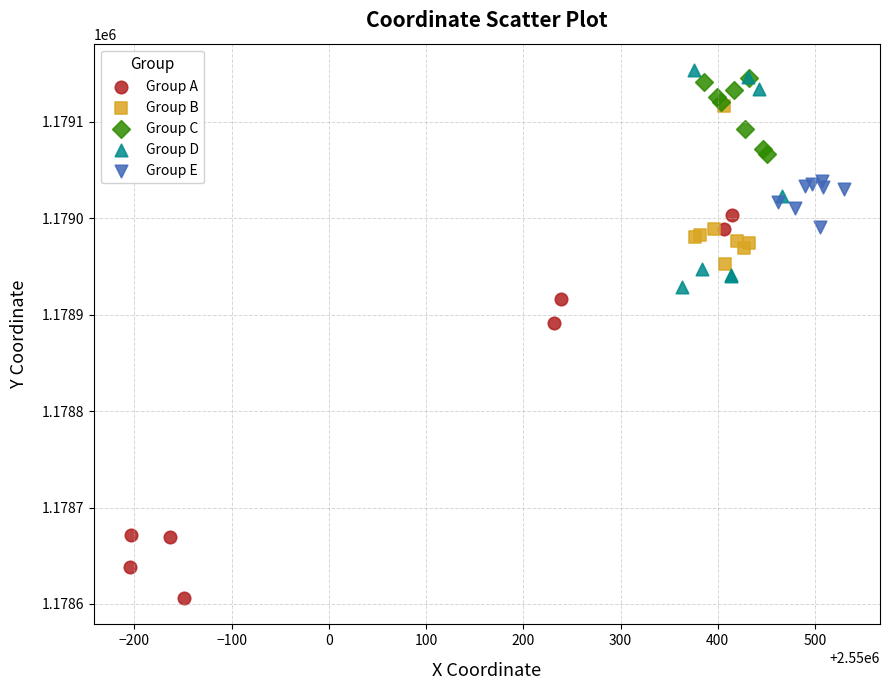

Which series has the widest spread of Y values?

Group A